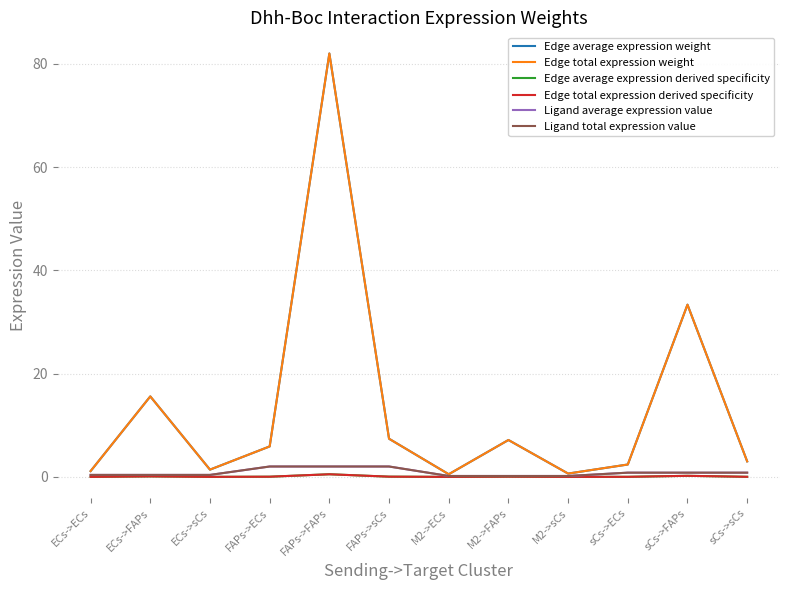

Which has a higher value, sCs->sCs or M2->FAPs?

M2->FAPs